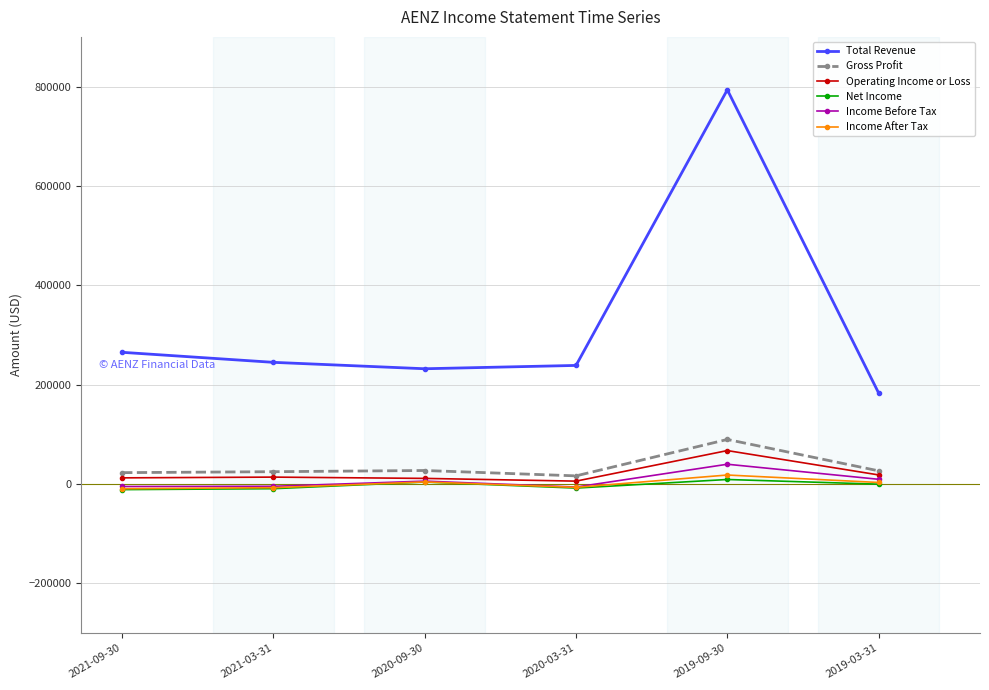

What is the difference between the maximum and second lowest values in the Net Income series?

18500